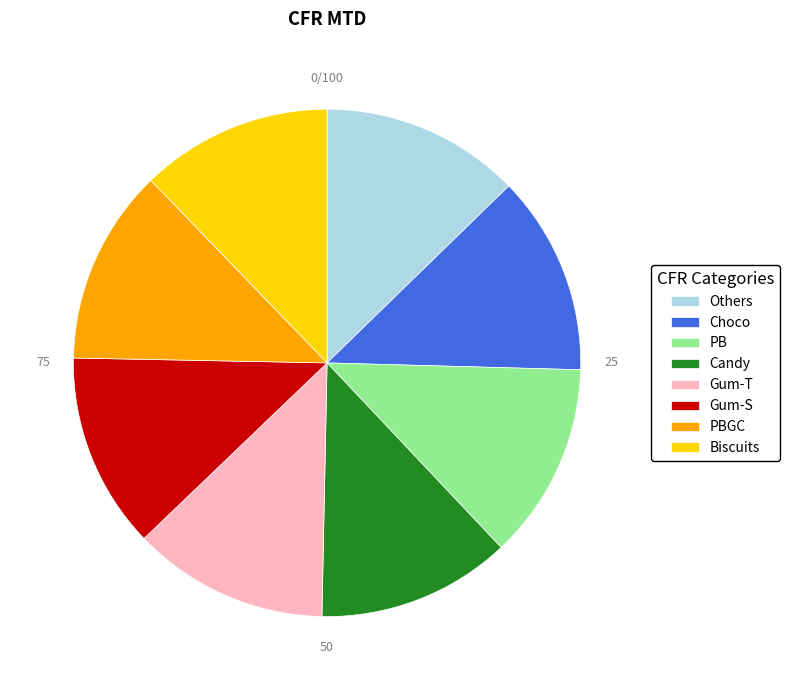

How many slices are in this pie chart?

8